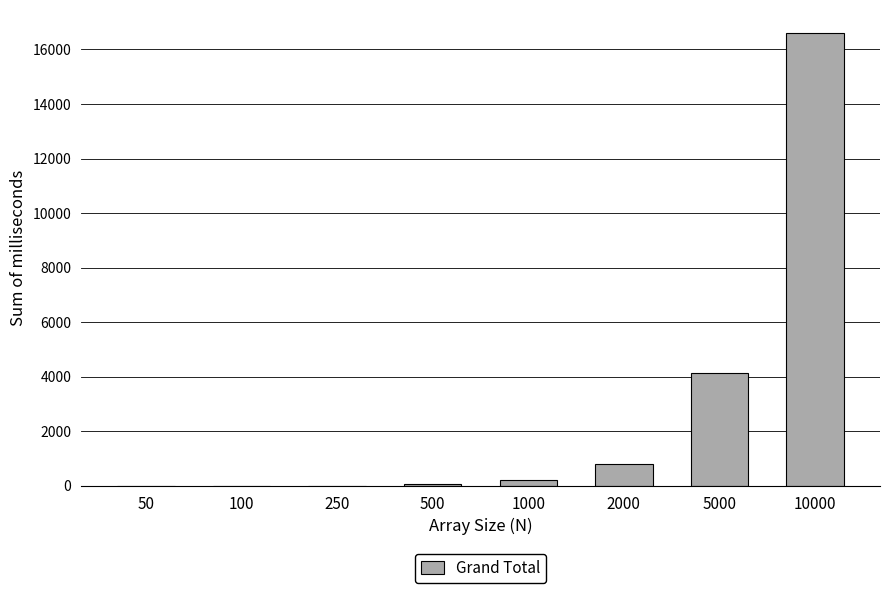

What is the maximum value shown in the chart?

16615